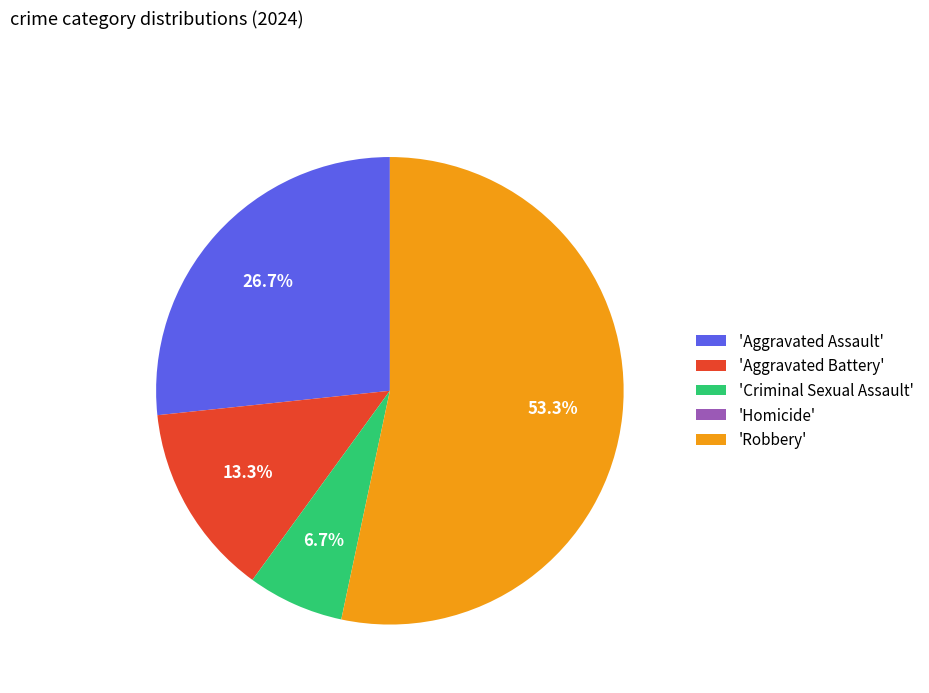

Which category has the biggest portion of the pie?

'Robbery'